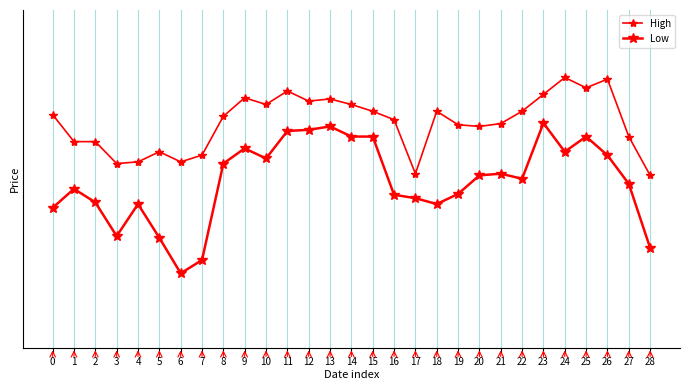

Does the chart have visible grid lines?

Yes